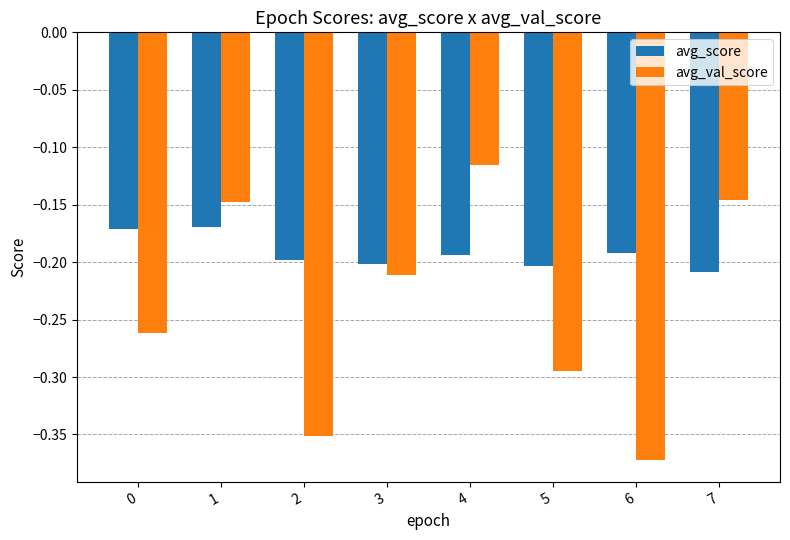

At which label is avg_val_score closest to 0?

4